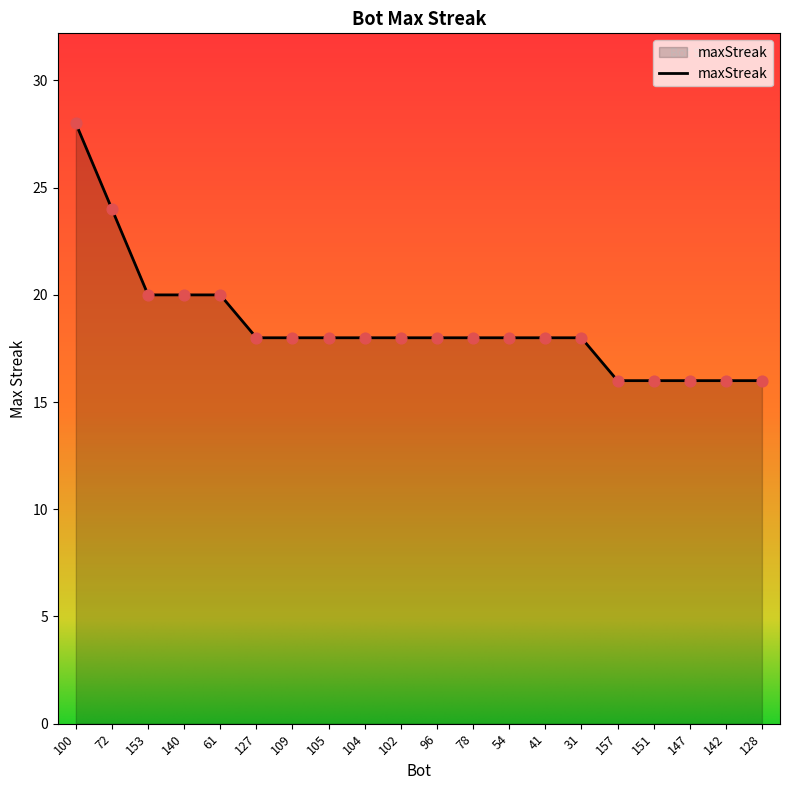

Which has a higher value, 78 or 61?

61